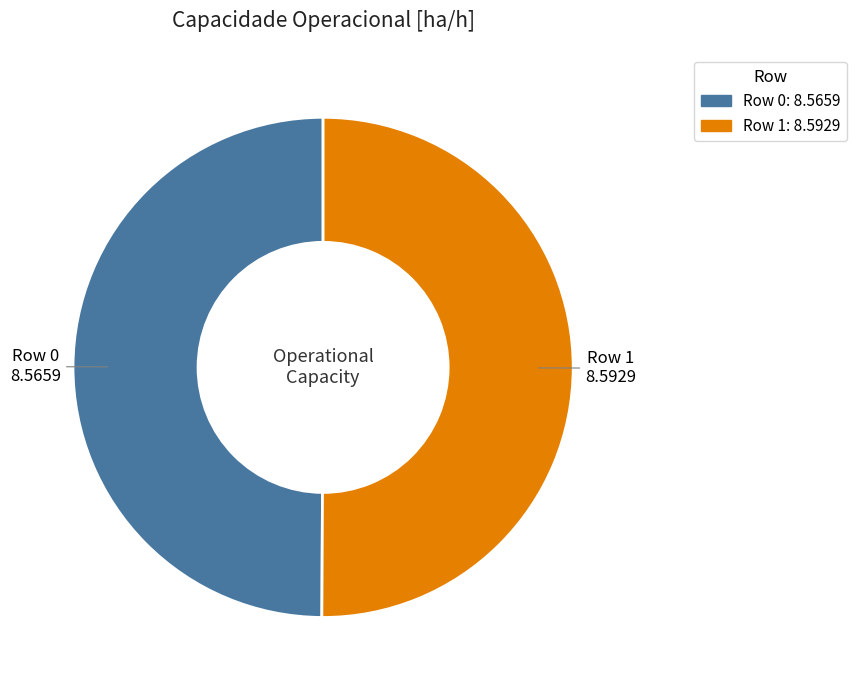

Combined, do Row 1 and Row 0 account for over 50%?

Yes